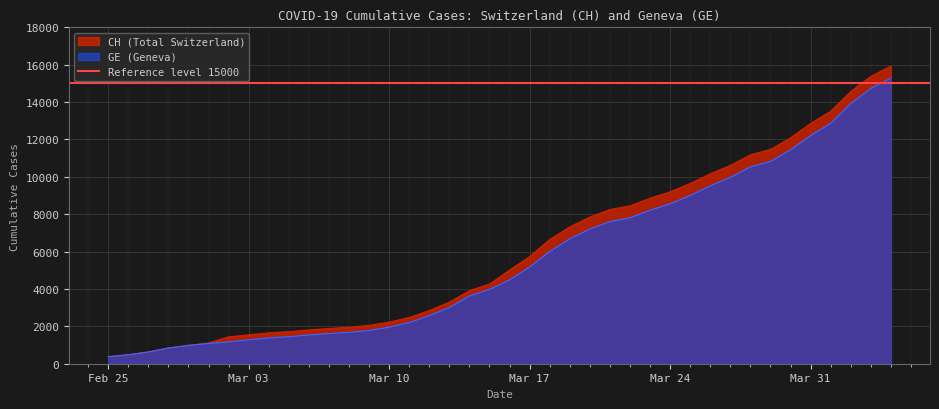

List the series in order of their peak value, lowest first.

GE, CH